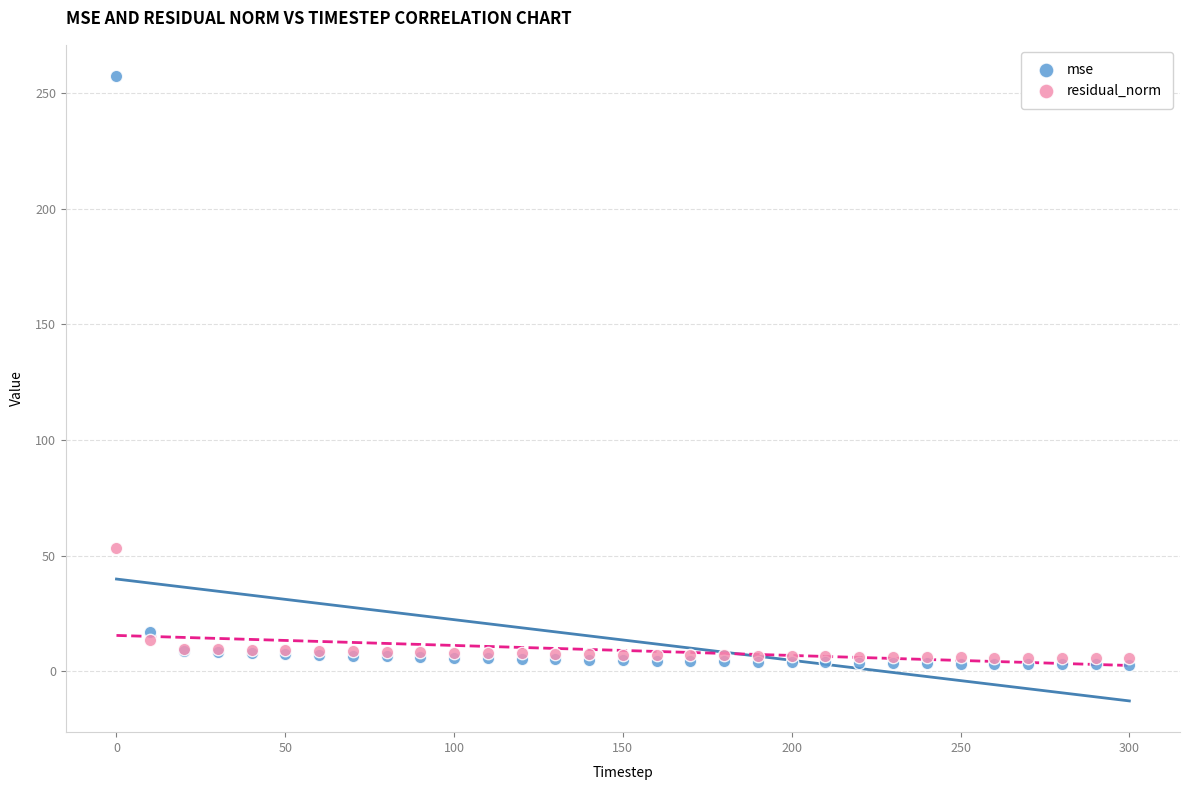

Which series contains the lowest Y value?

mse